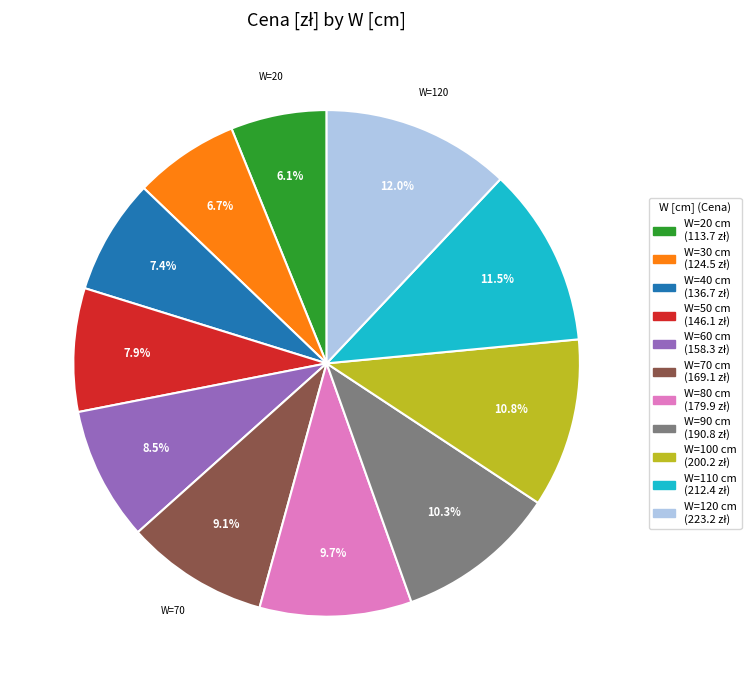

Is there a majority slice in this chart?

No